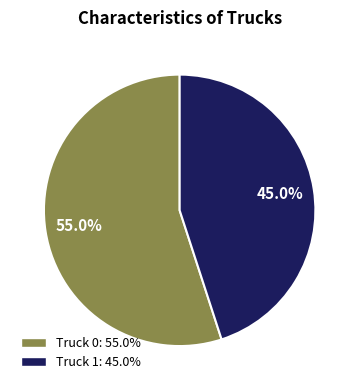

To the nearest percent, what is the difference between the Truck 0 and Truck 1 slice percentages?

10%